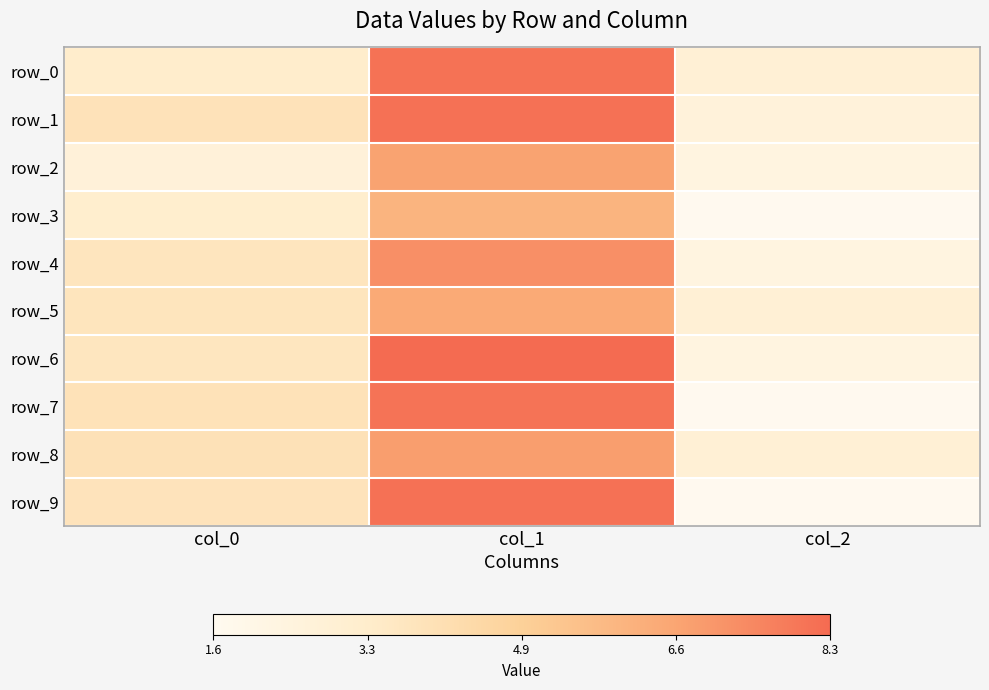

Which series has the largest range (max minus min)?

row_9